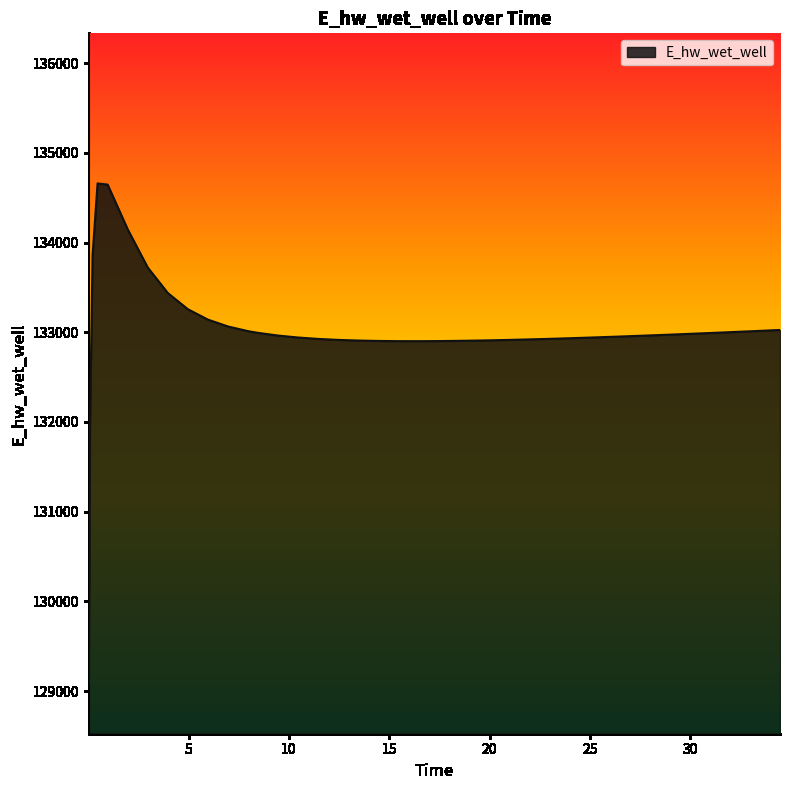

What is the difference between the second highest and second lowest values?

2654.1